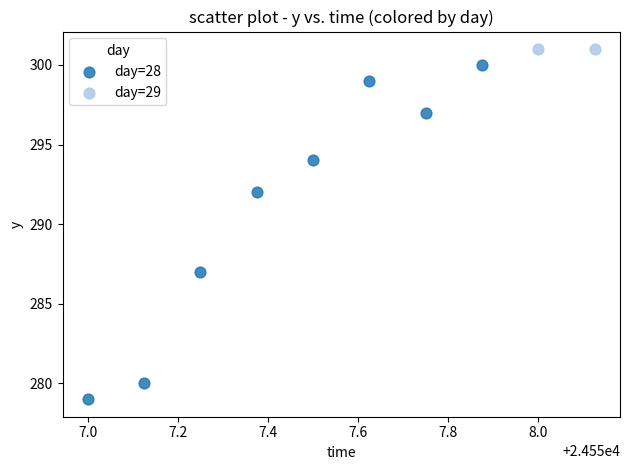

What are all the series names shown in the legend?

day=28, day=29